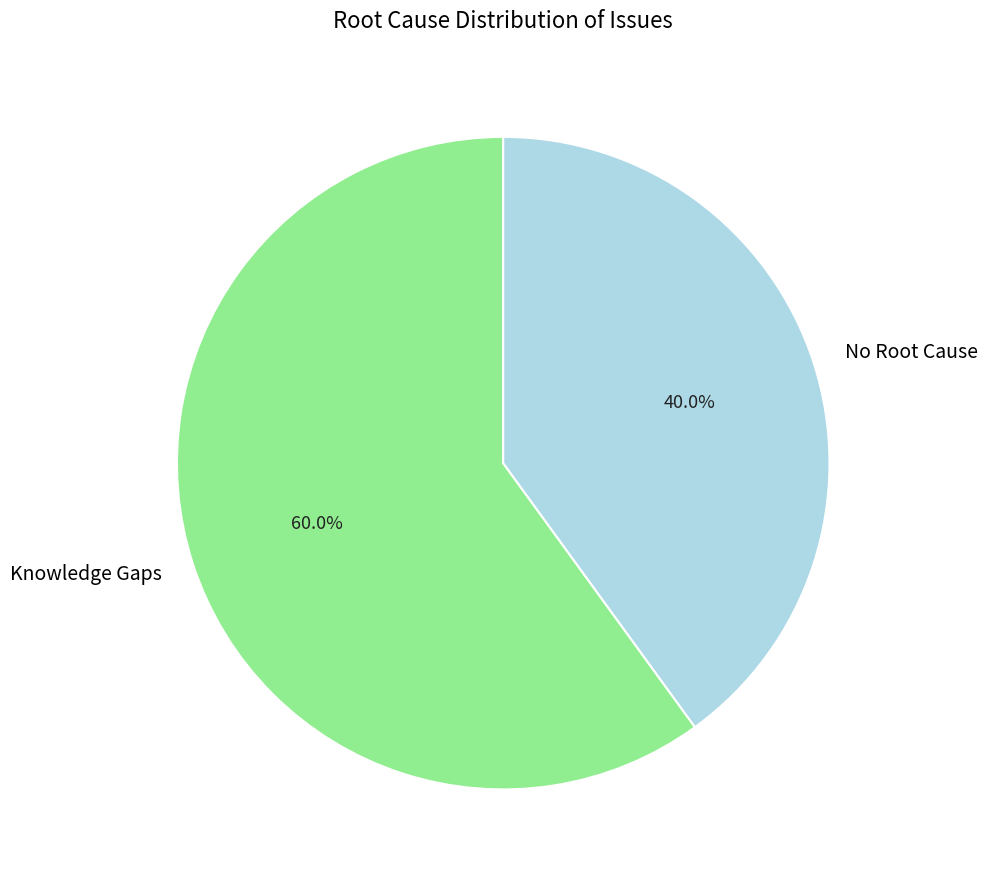

To the nearest percent, what is the difference between the largest and smallest slice percentages?

20%